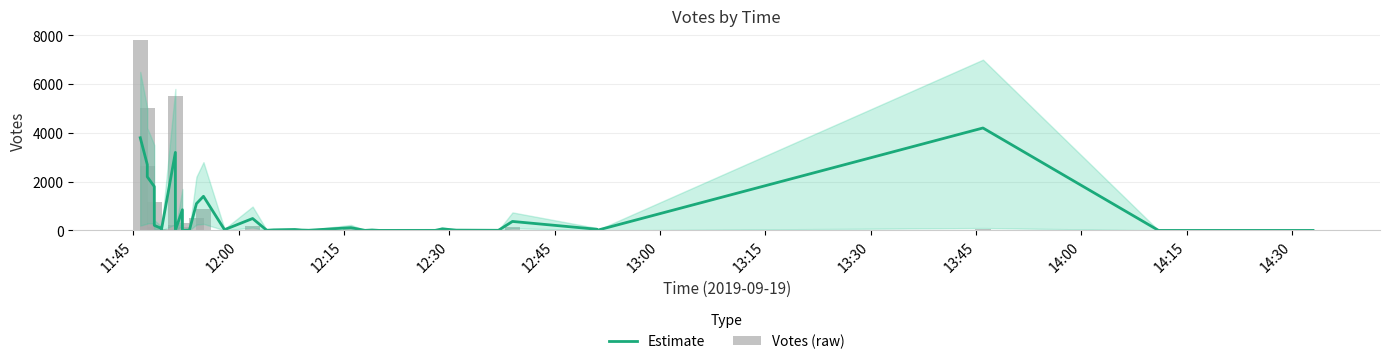

The Estimate series shows 6 at 14:15. True or false?

True